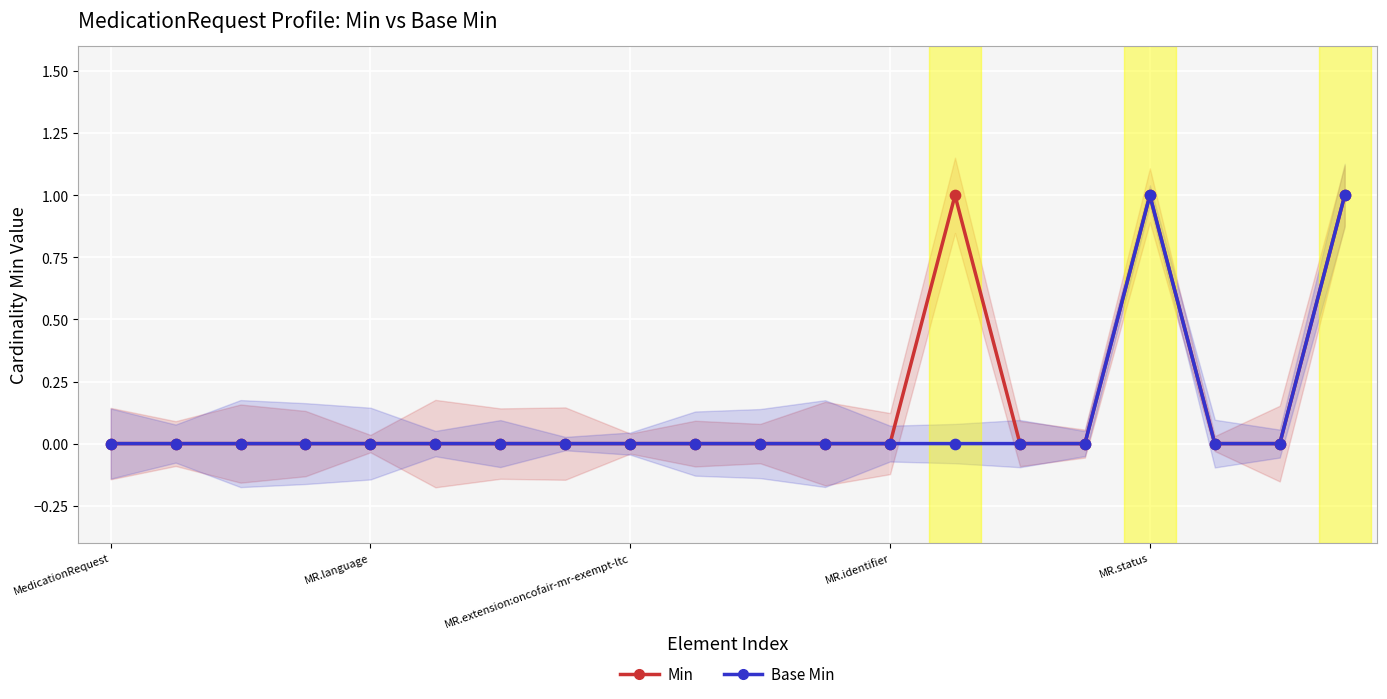

Which series has the largest total across all categories?

Min